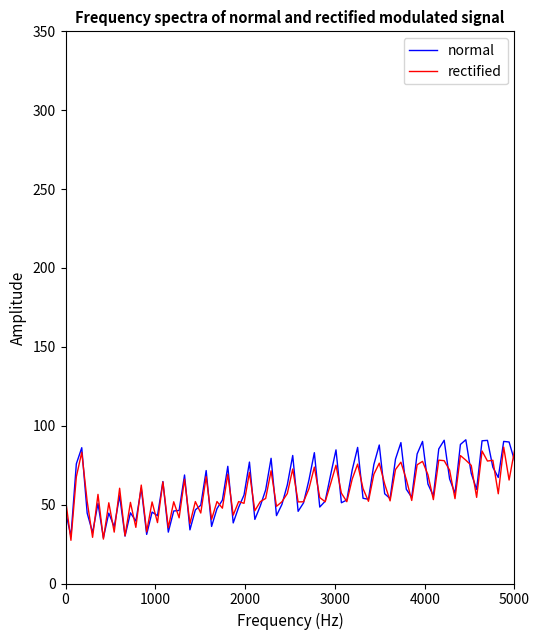

Which series has the largest range (max minus min)?

normal